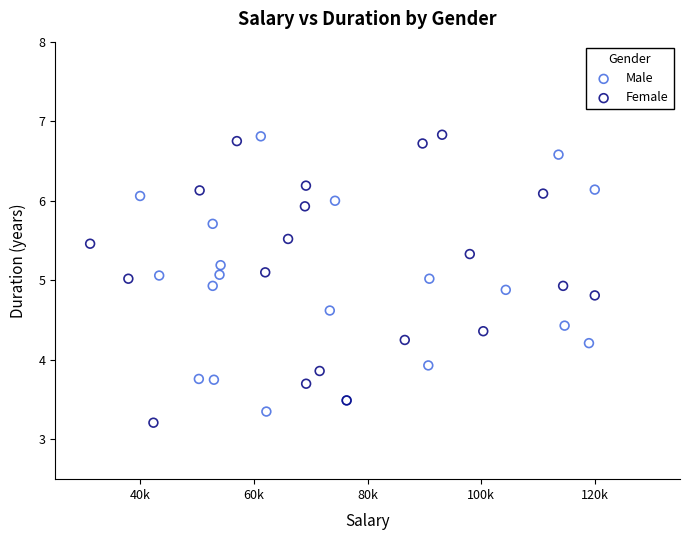

What are all the series names shown in the legend?

Male, Female